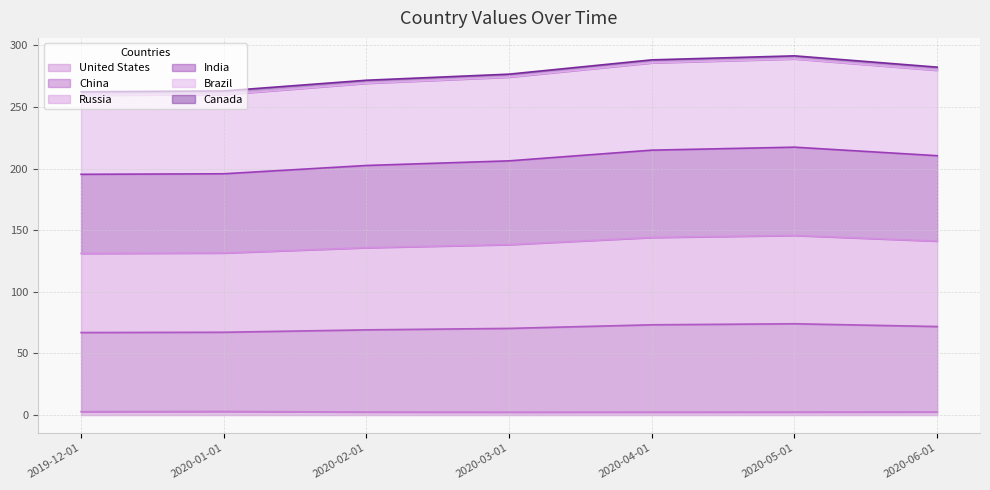

True or false: Russia and United States cross at least once.

False